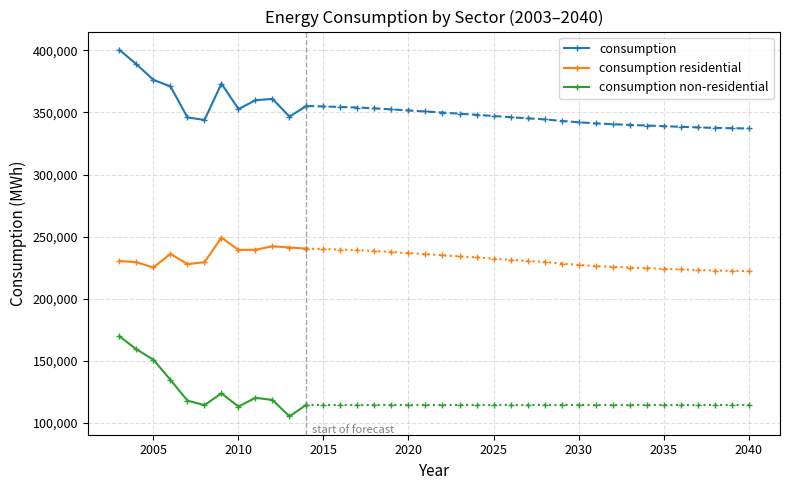

True or false: consumption and consumption residential cross at least once.

False